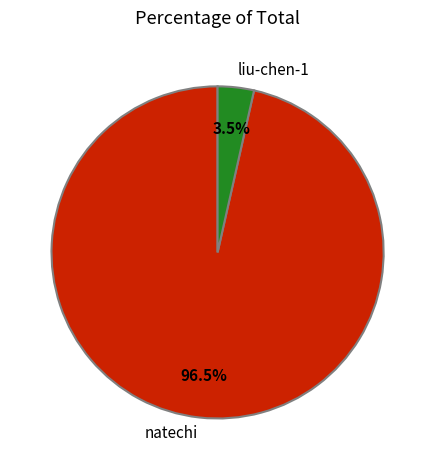

To the nearest percent, what is the average slice percentage?

50%